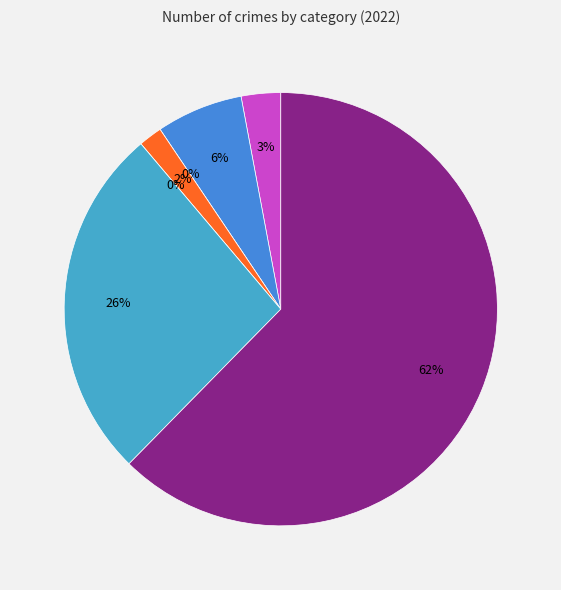

How much of the chart is everything except Homicide?

100.0%